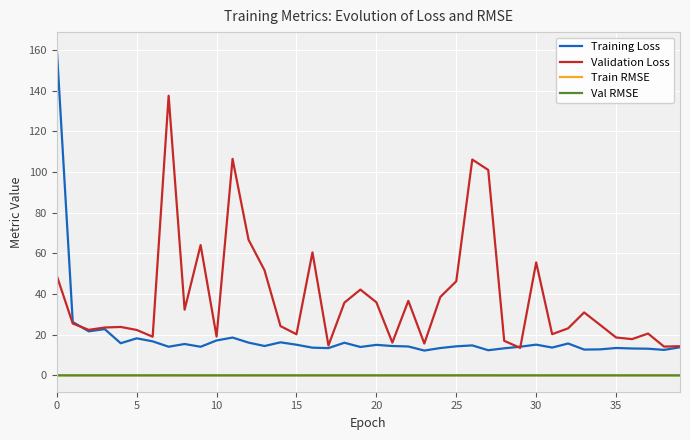

At how many categories does at least one series exceed 7?

40